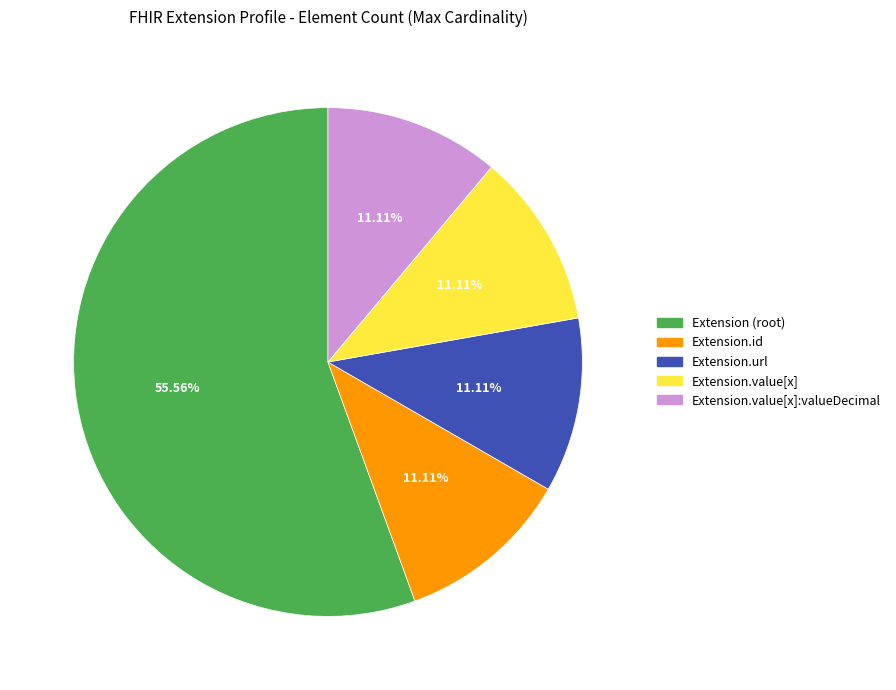

Is there a majority slice in this chart?

Yes